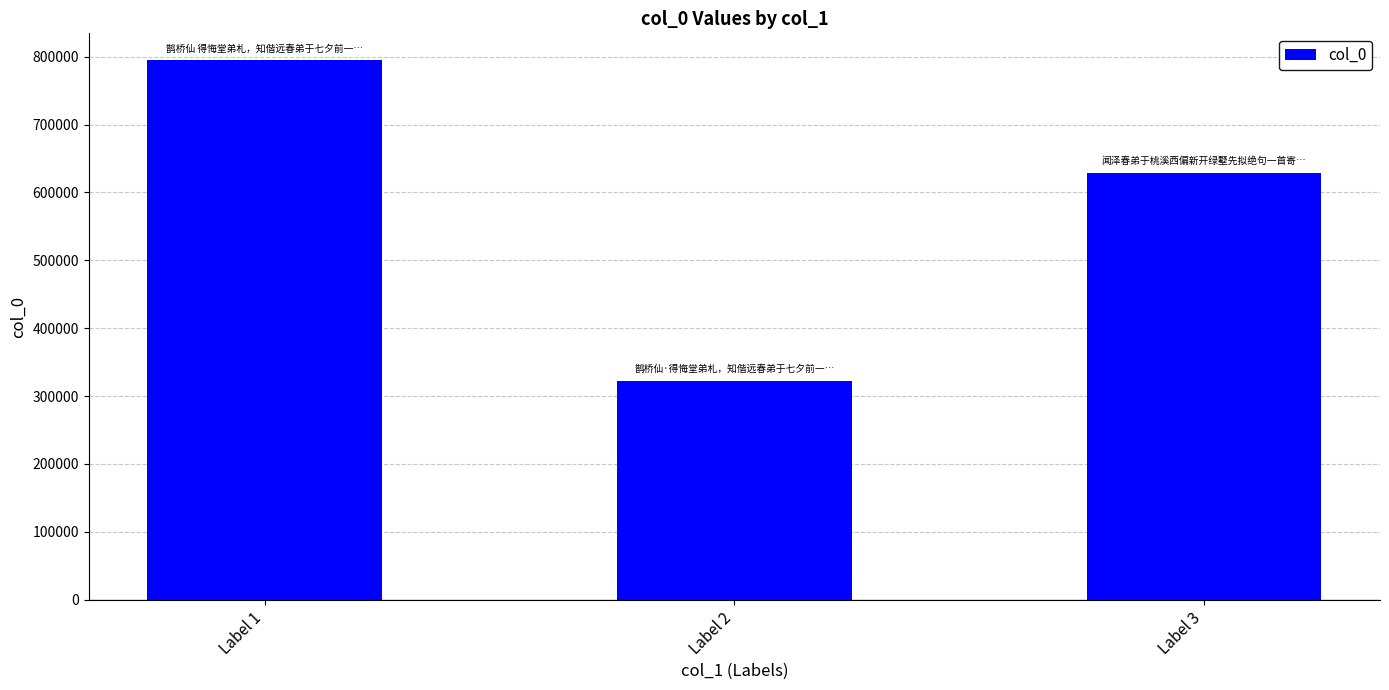

Count the values in the range 322381 to 794560.

3